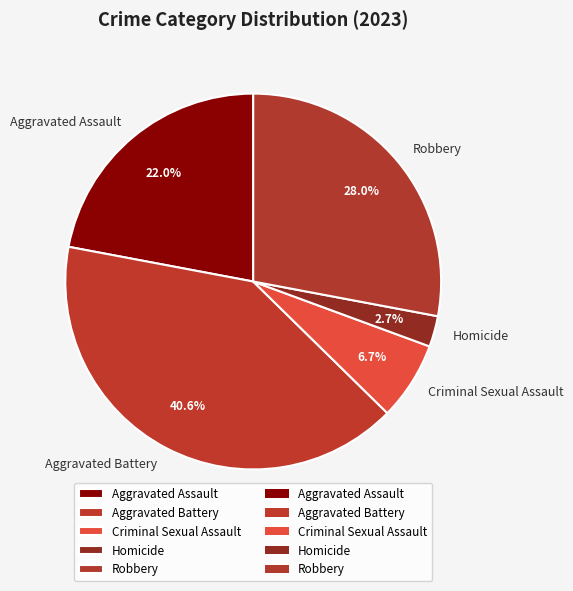

Is there a majority slice in this chart?

No